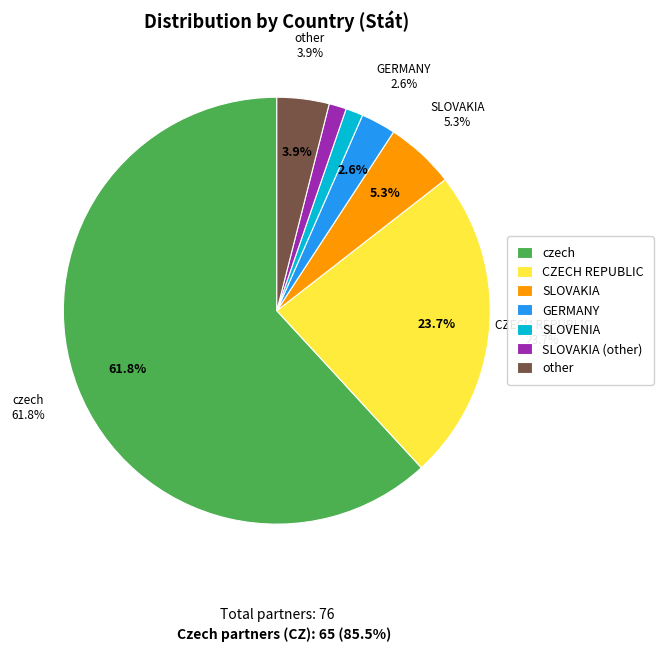

Which category accounts for the majority?

czech